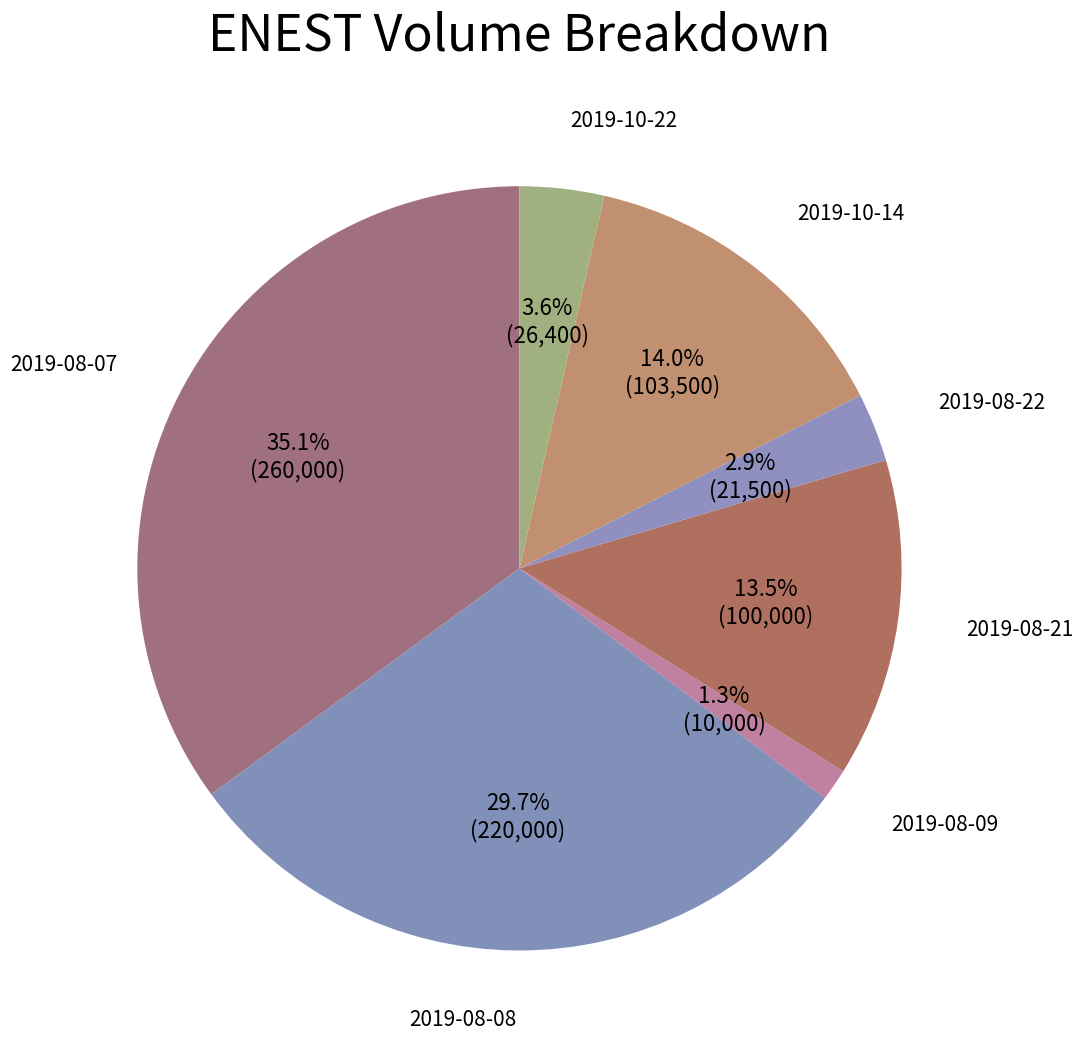

To the nearest percent, what is the difference between the largest and smallest slice percentages?

34%